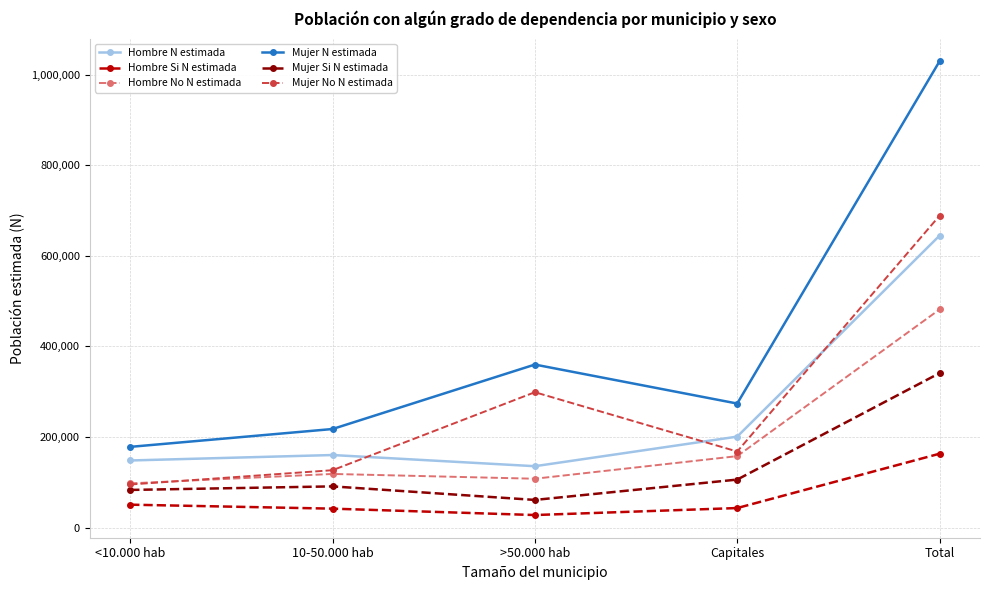

Where is the first local minimum for Mujer No N estimada?

Capitales